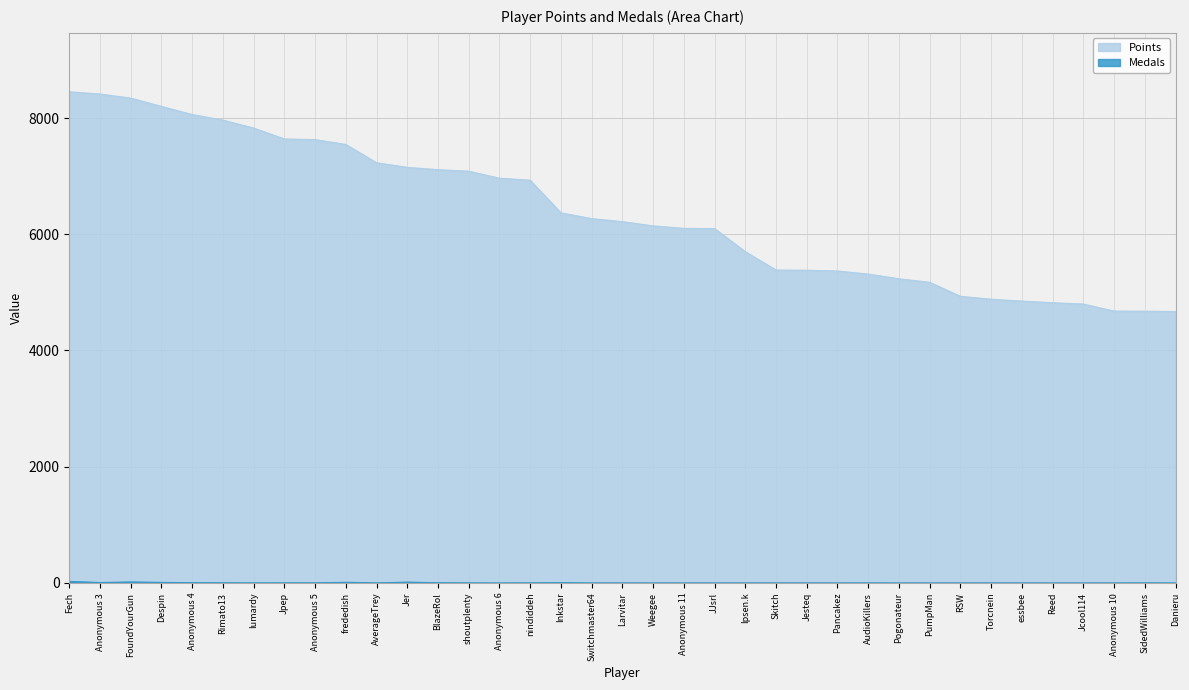

What is the average value of the Points series?

6368